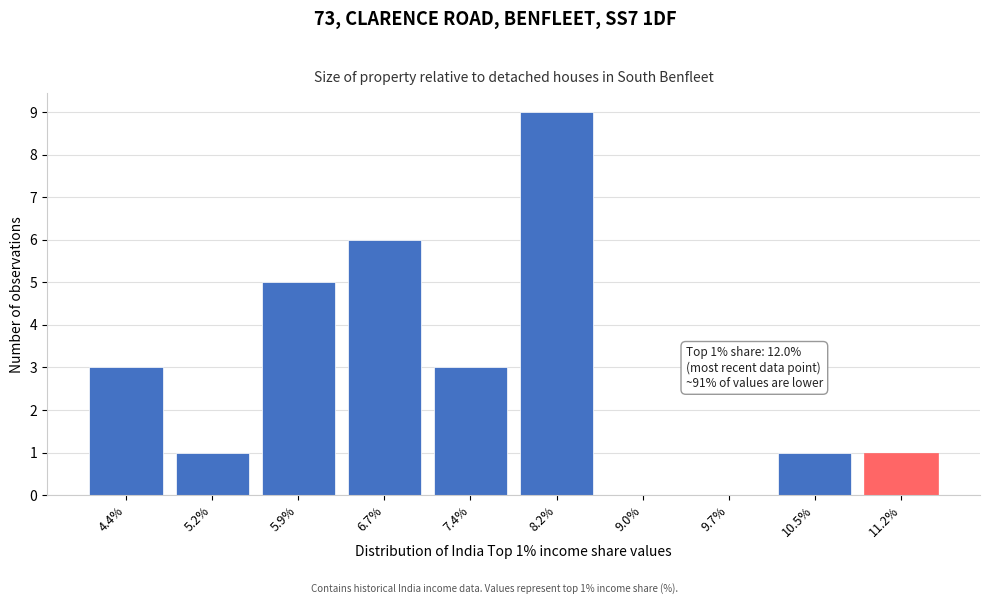

Reading right to left, transcribe all the data shown in this chart.

11.2%=1	10.5%=1	9.7%=0	9.0%=0	8.2%=9	7.4%=3	6.7%=6	5.9%=5	5.2%=1	4.4%=3